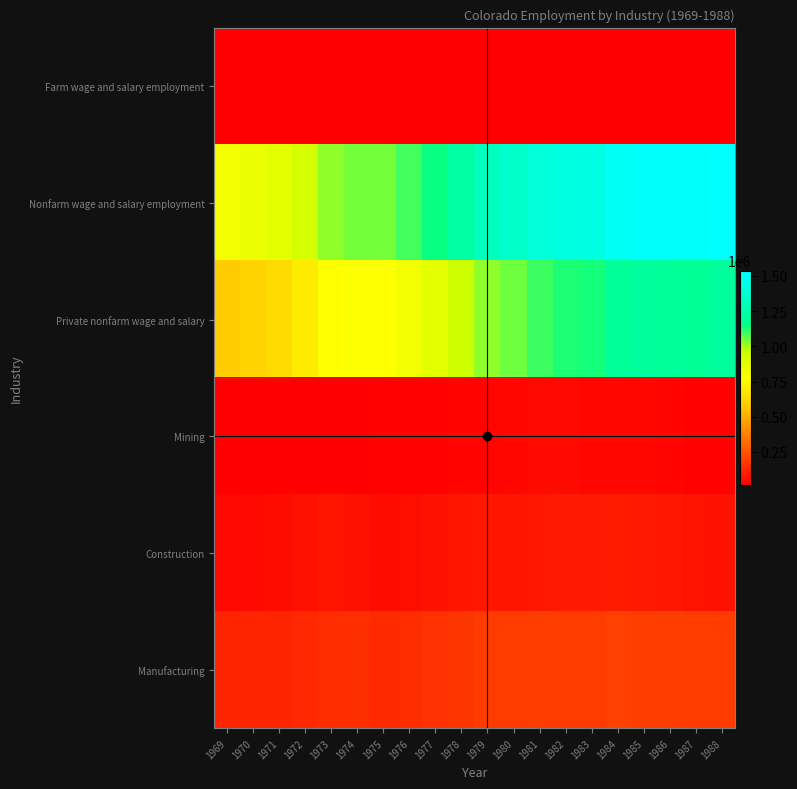

At how many categories does at least one series exceed 1401341?

7